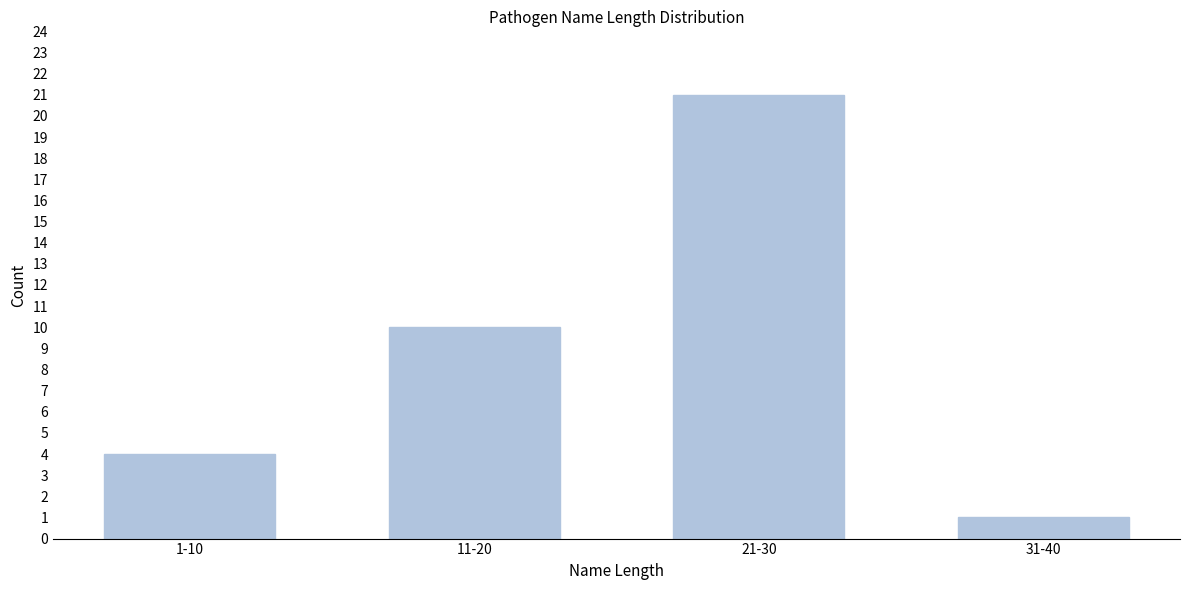

Reading left to right, transcribe all the data shown in this chart.

4	10	21	1